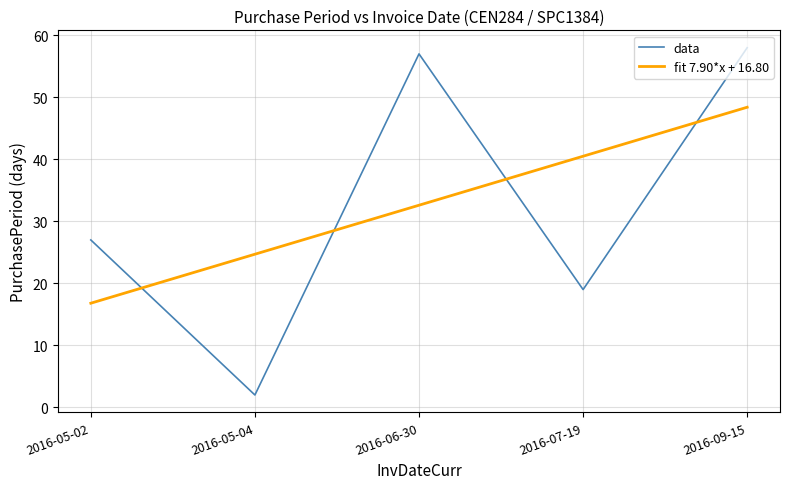

The value of fit 7.90*x + 16.80 at 2016-06-30 is 9.8. True or false?

False